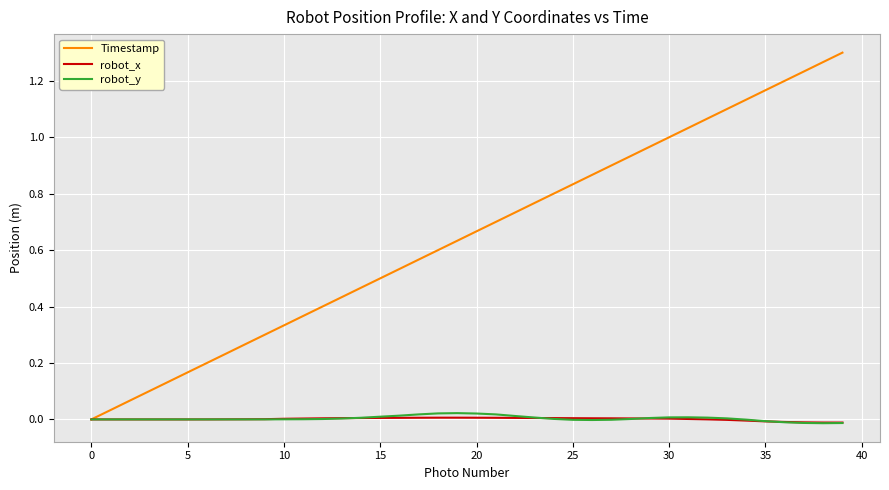

Which series has the largest total across all categories?

Timestamp